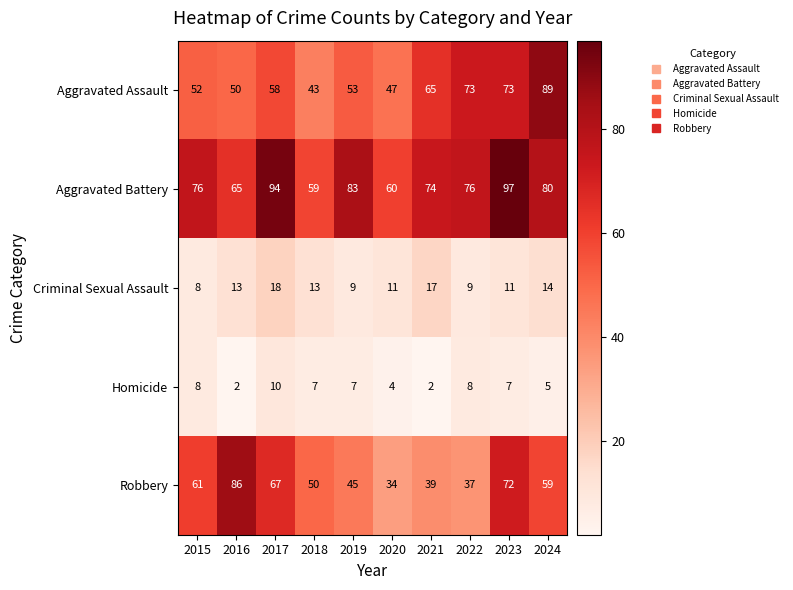

True or false: Aggravated Battery has a value of 83 at 2019.

True